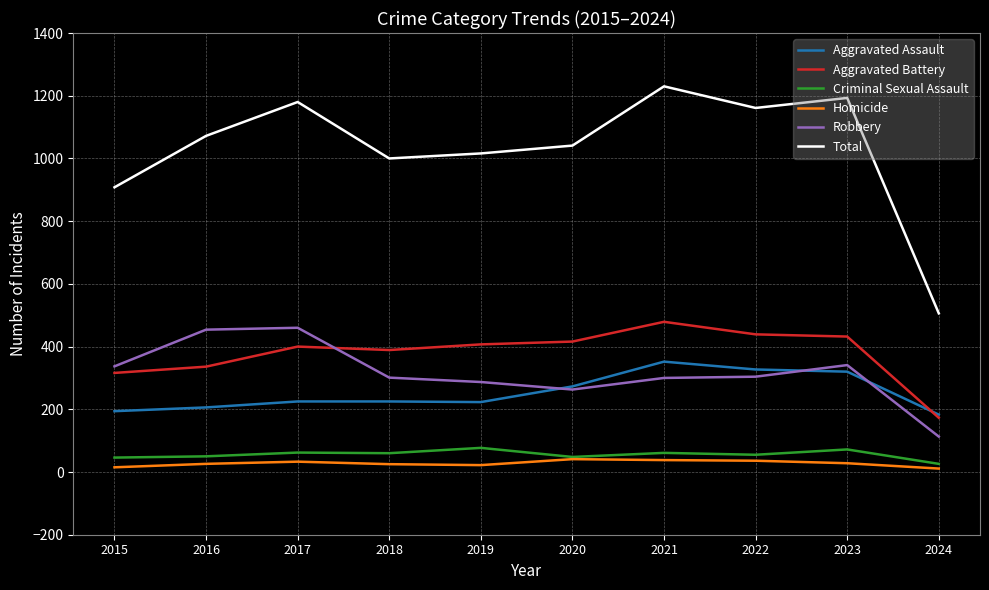

What is the sum of all Aggravated Battery values?

3787